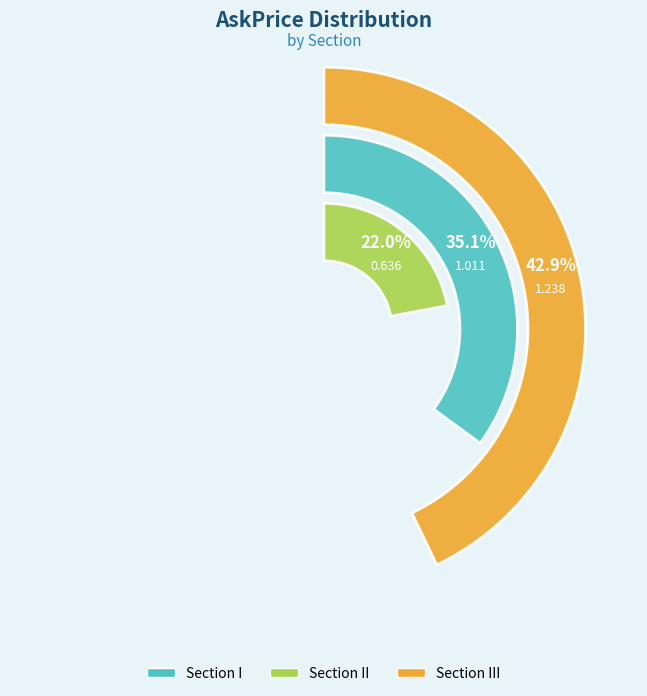

Does any single category account for the majority?

No